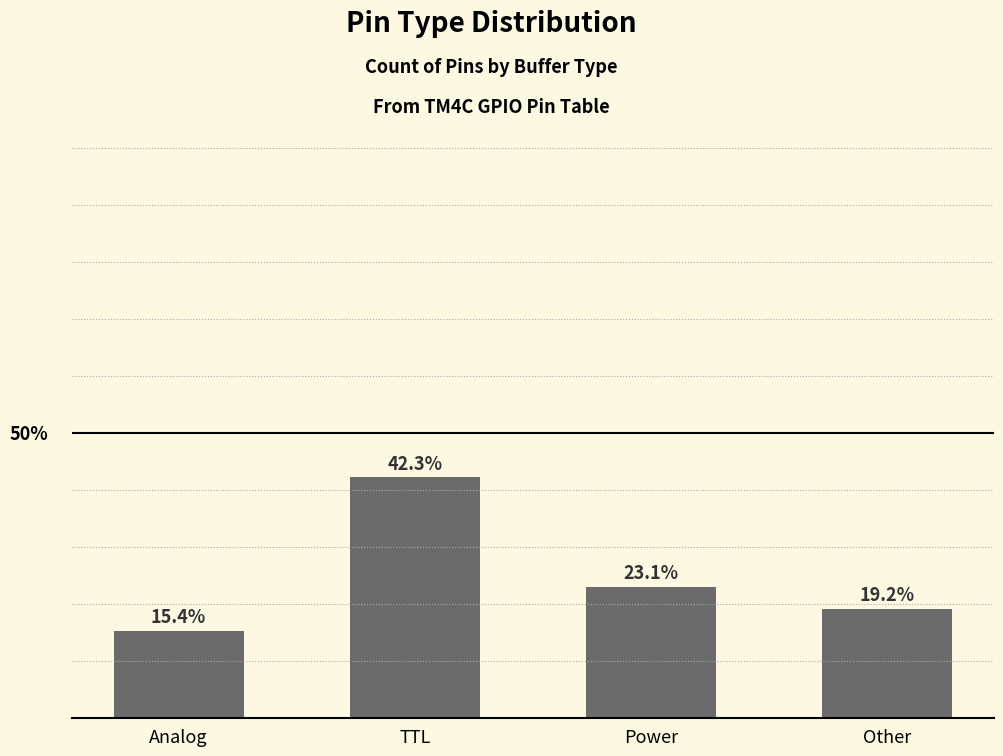

Are the bars horizontal?

No